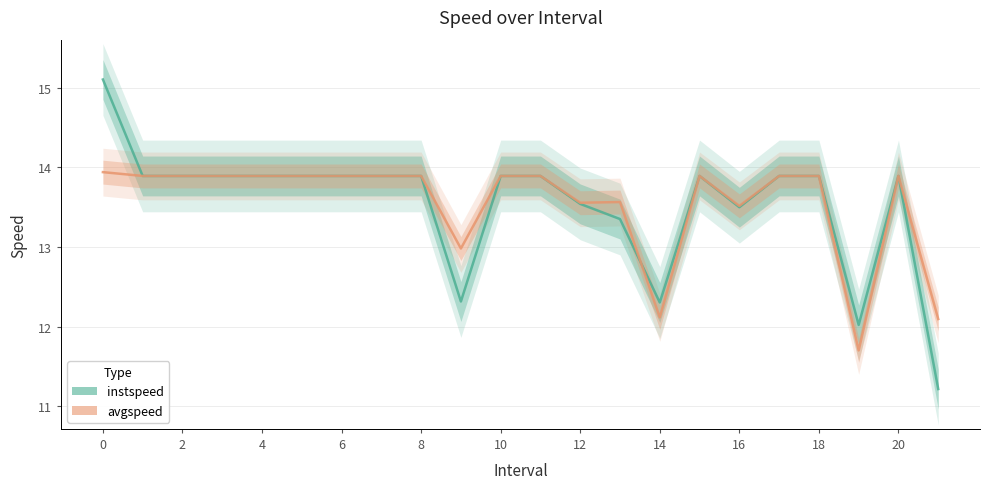

List the series in order of their overall mean, lowest first.

instspeed, avgspeed